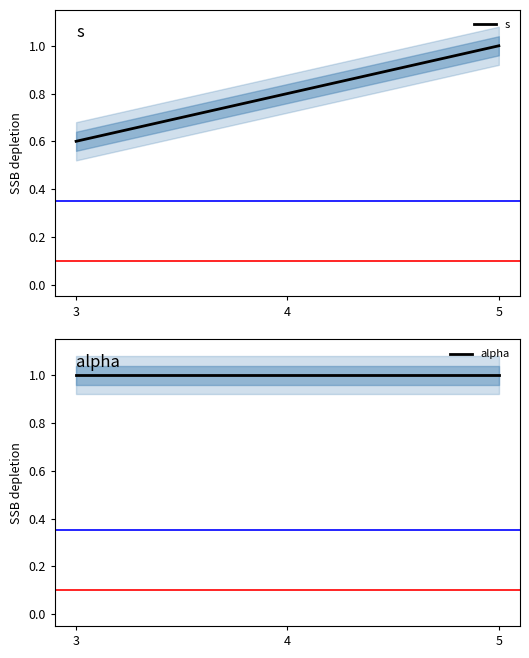

Is it true that alpha equals 1.0 at 5?

True